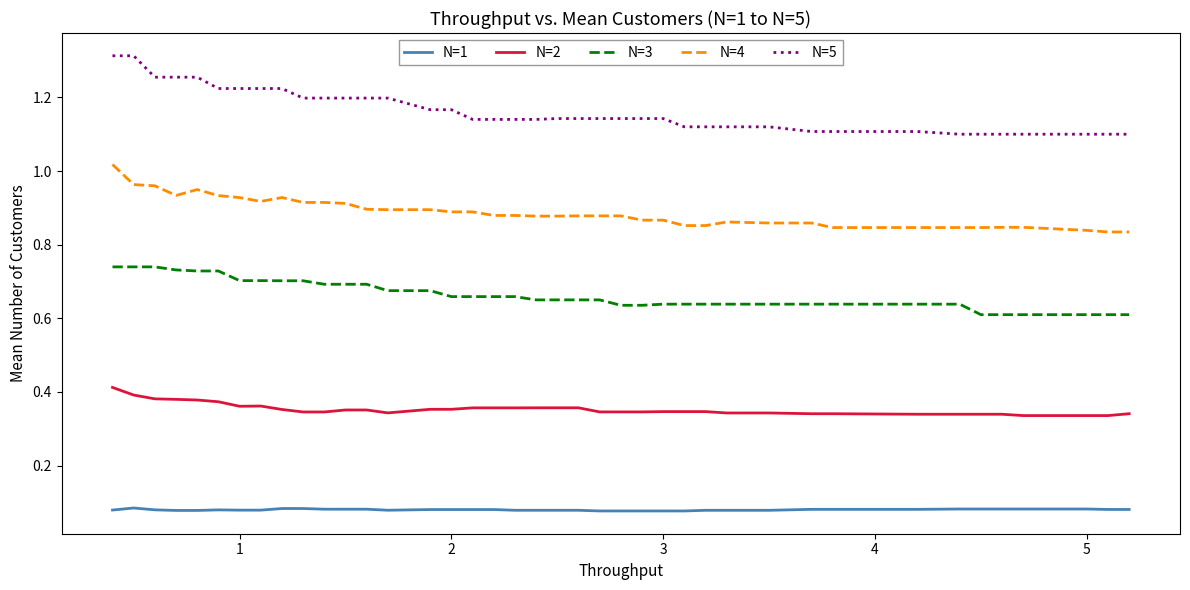

True or false: N=5 and N=2 intersect in this chart.

False